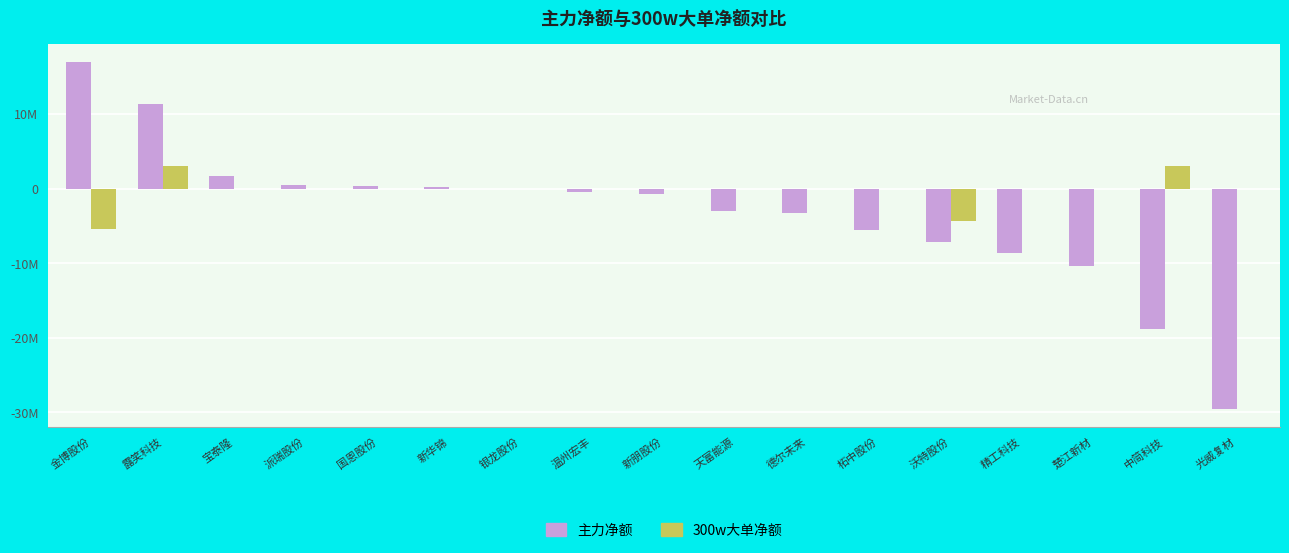

Which series has the largest total across all categories?

300w大单净额